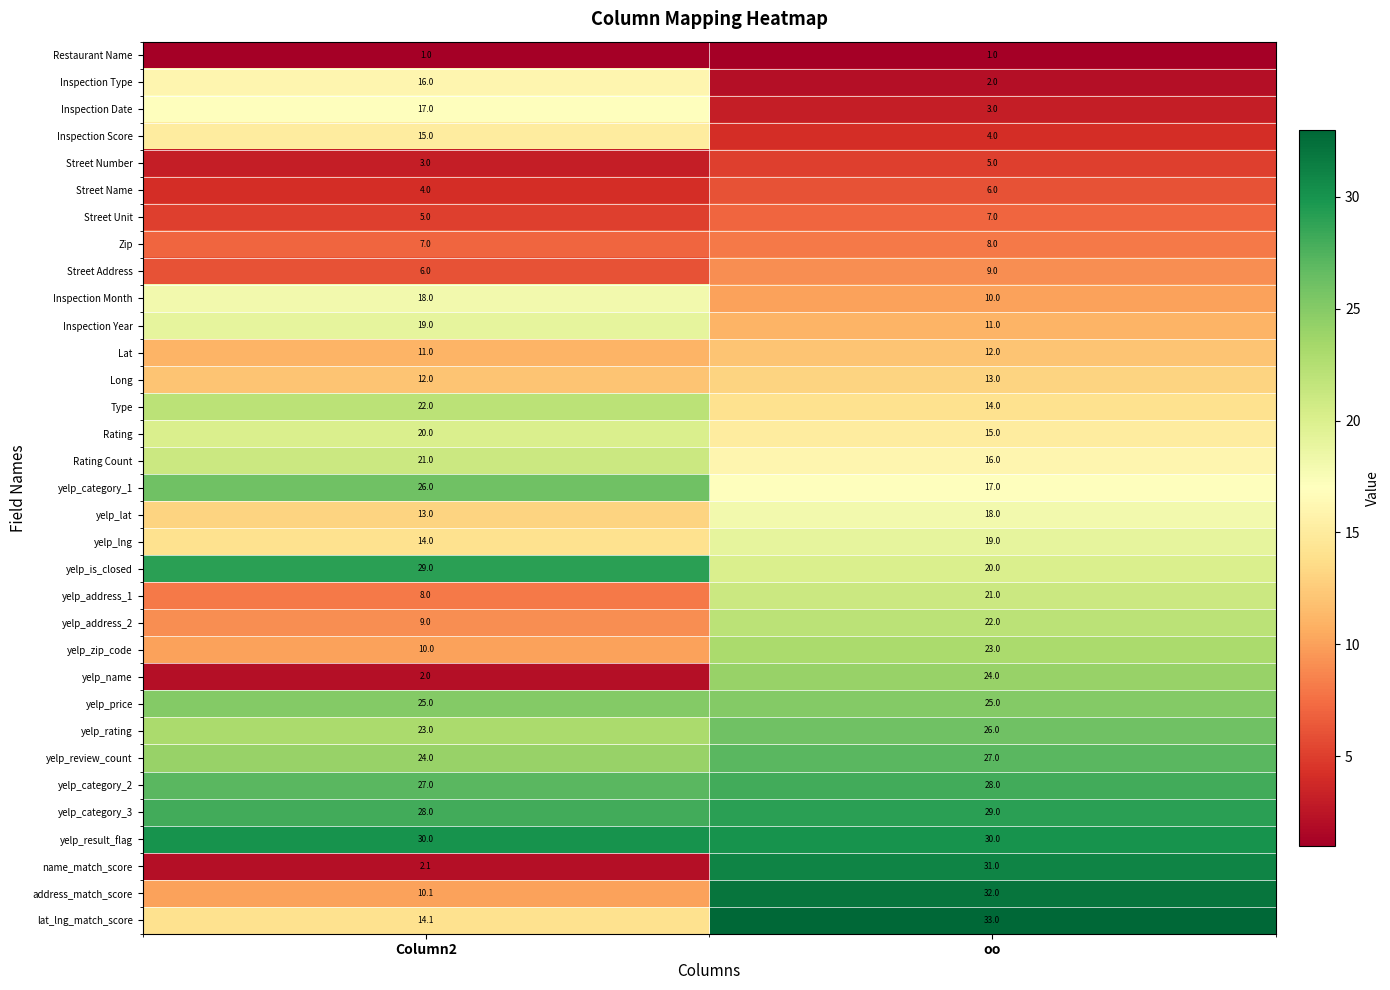

Where is yelp_lng nearest to the value 16?

Column2